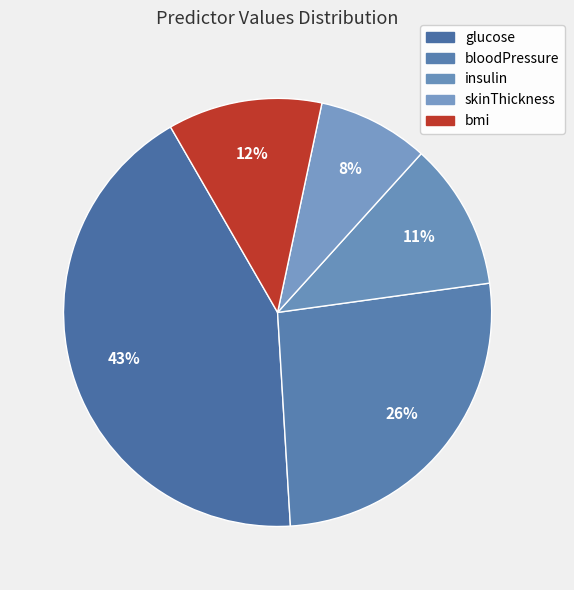

Combined, do bmi and skinThickness account for over 50%?

No